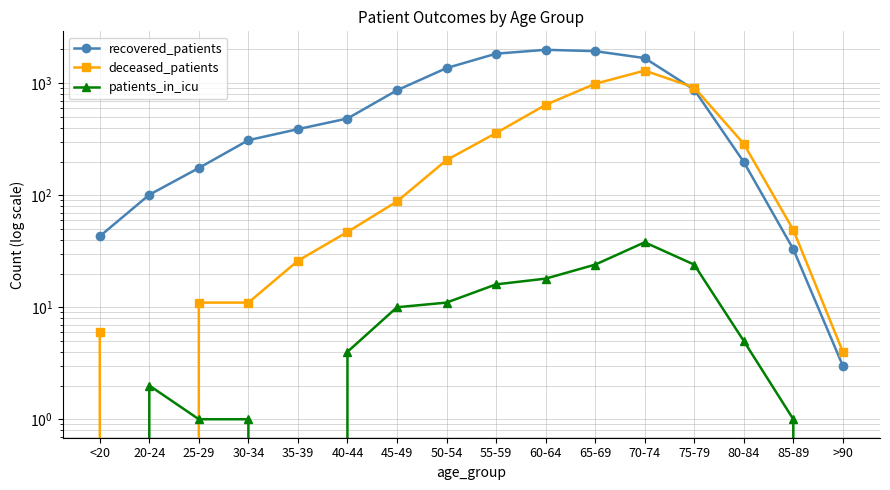

Reading left to right, list all the values displayed in this chart.

recovered_patients: 43	101	175	310	389	484	865	1365	1835	1987	1933	1676	875	198	33	3
deceased_patients: 6	0	11	11	26	47	88	206	359	641	988	1296	915	288	49	4
patients_in_icu: 0	2	1	1	0	4	10	11	16	18	24	38	24	5	1	0